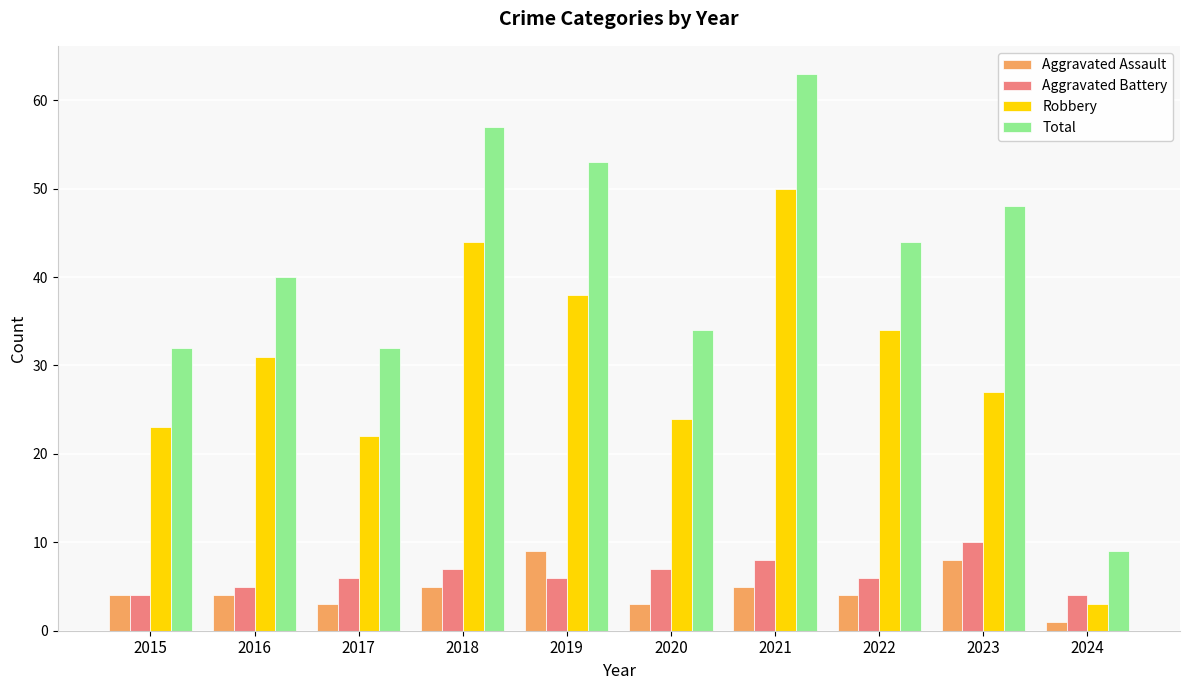

Which series has the widest spread of values?

Total